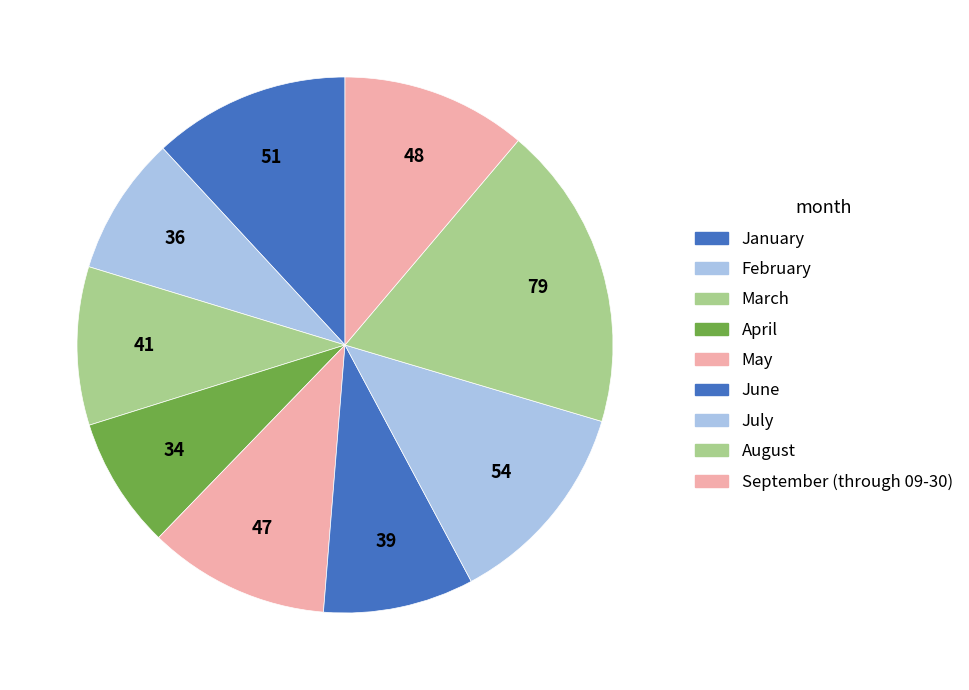

To the nearest percent, what portion does February represent?

8%